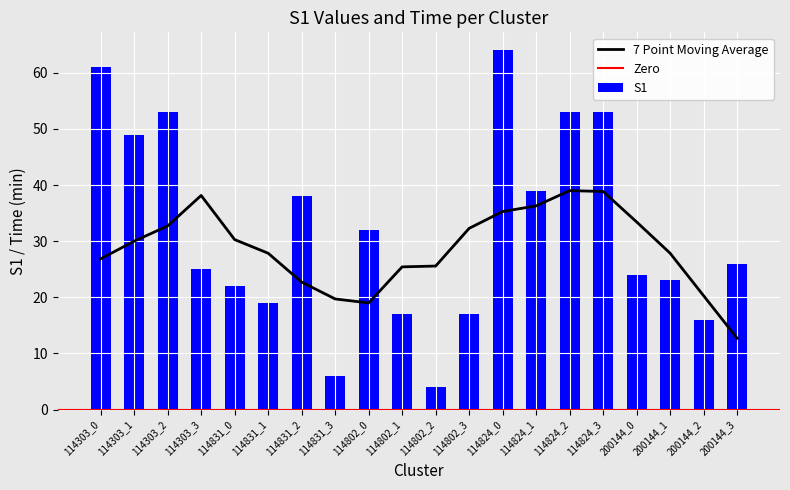

How many categories are shown in the chart?

20